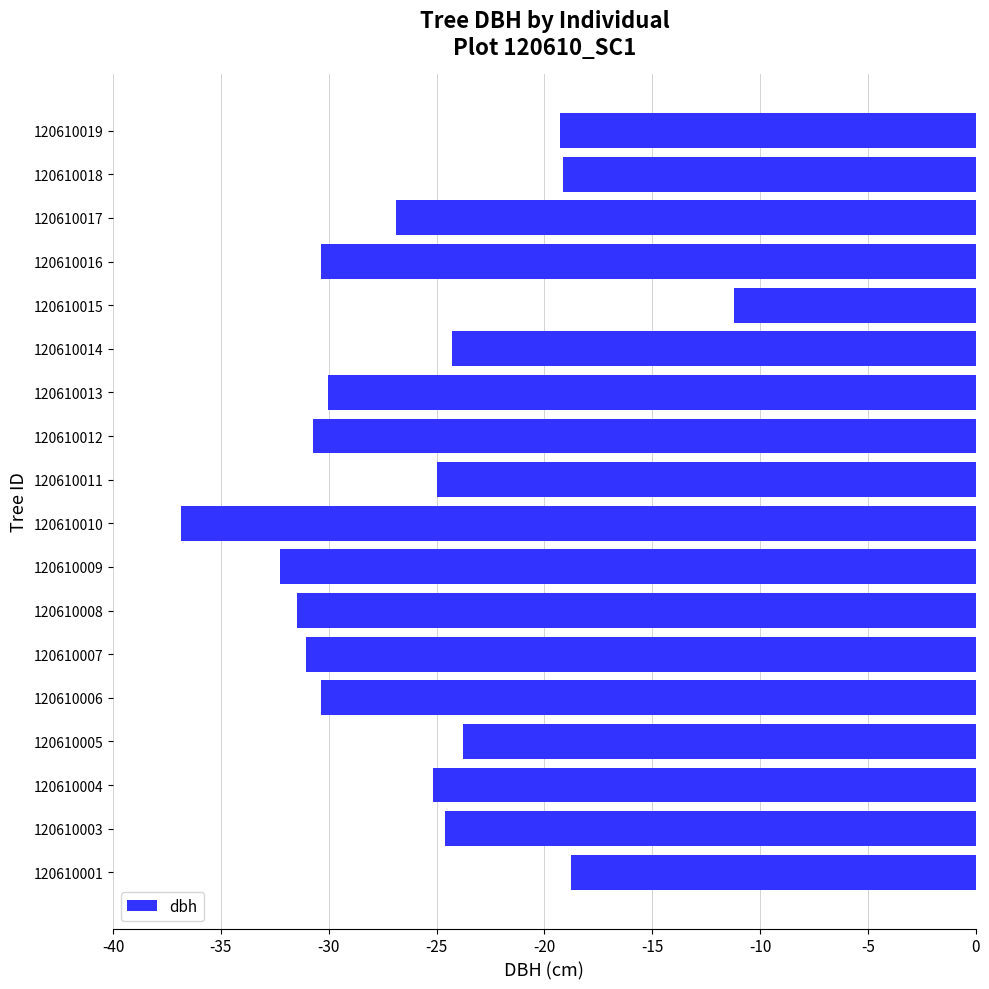

What is the difference between the values at 120610007 and 120610013?

1.0